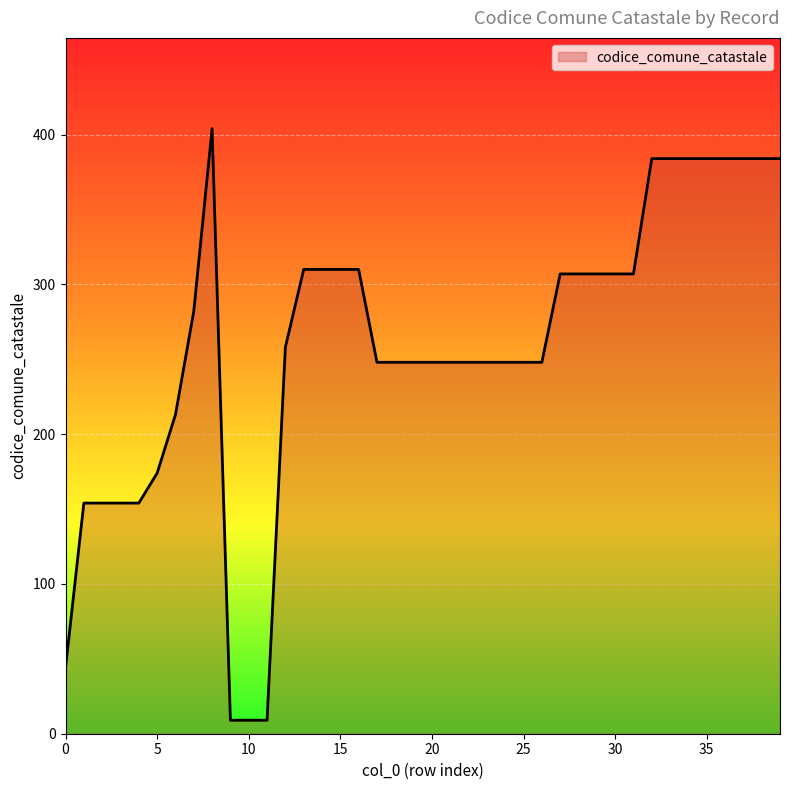

What is the difference between the maximum and minimum values?

395